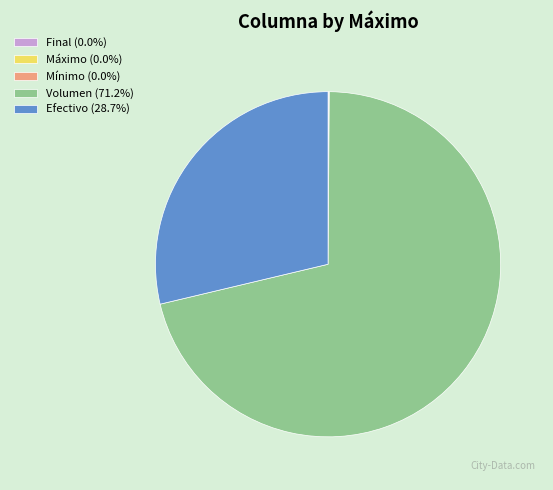

Is there a majority slice in this chart?

Yes